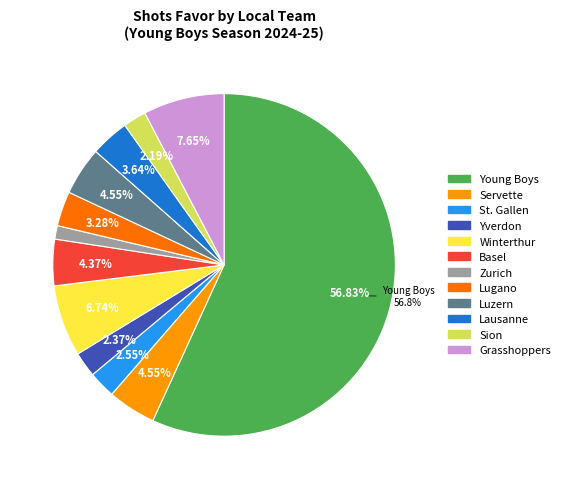

What percentage is the St. Gallen slice, to the nearest percent?

3%